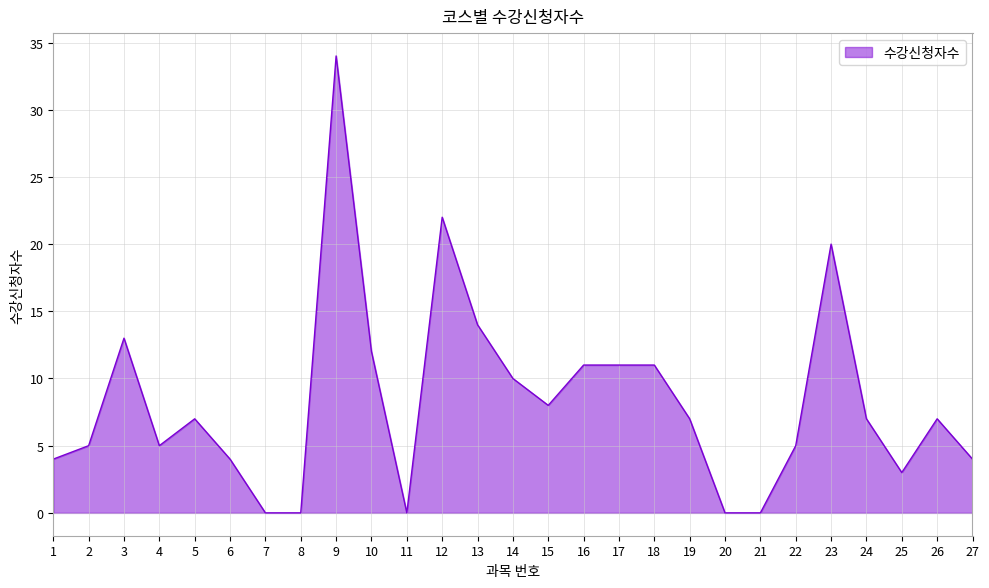

Where is the first local maximum?

3